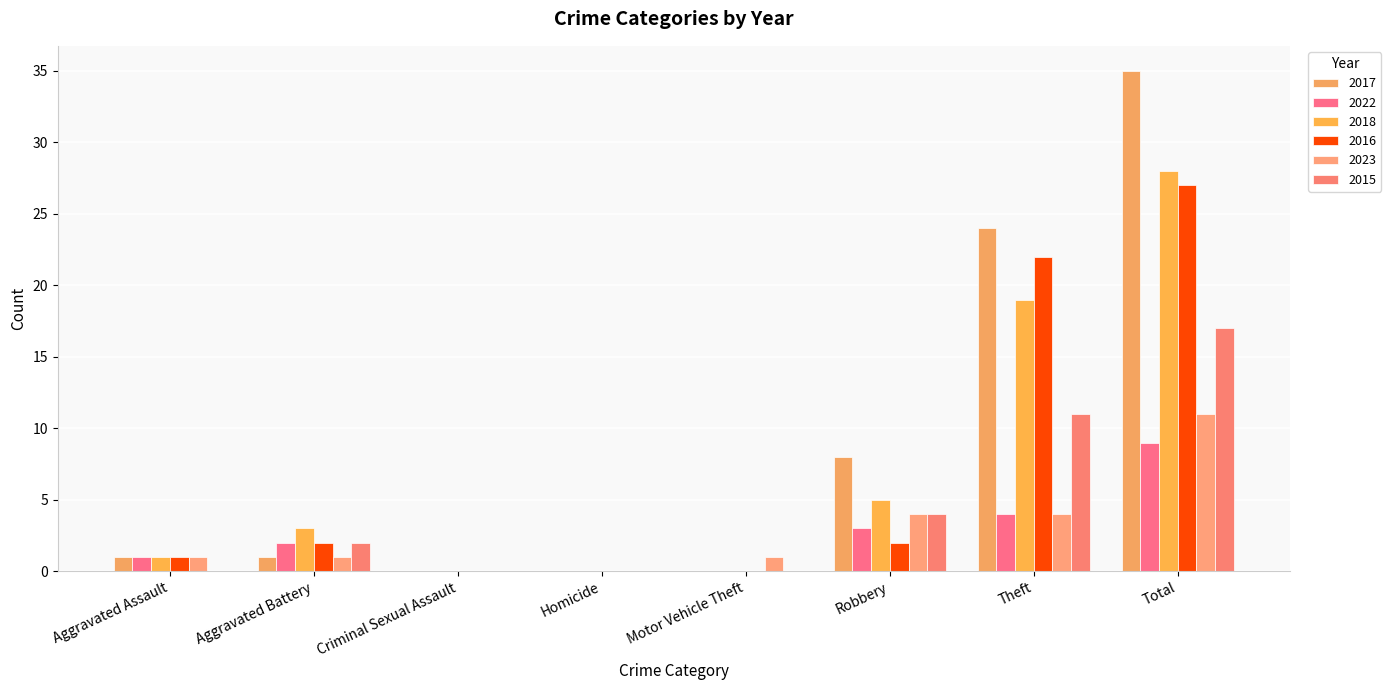

The value of 2015 at Aggravated Assault is 11. True or false?

False